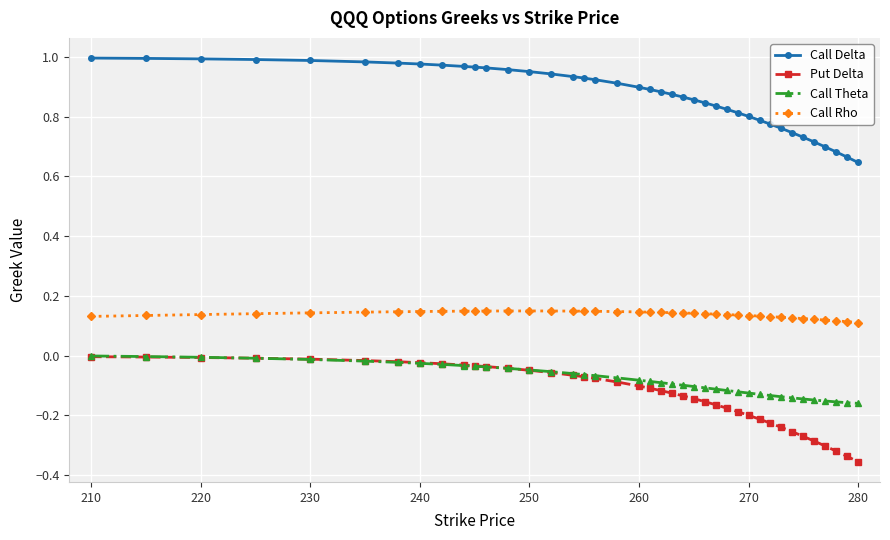

Which series has the widest spread of values?

Put Delta